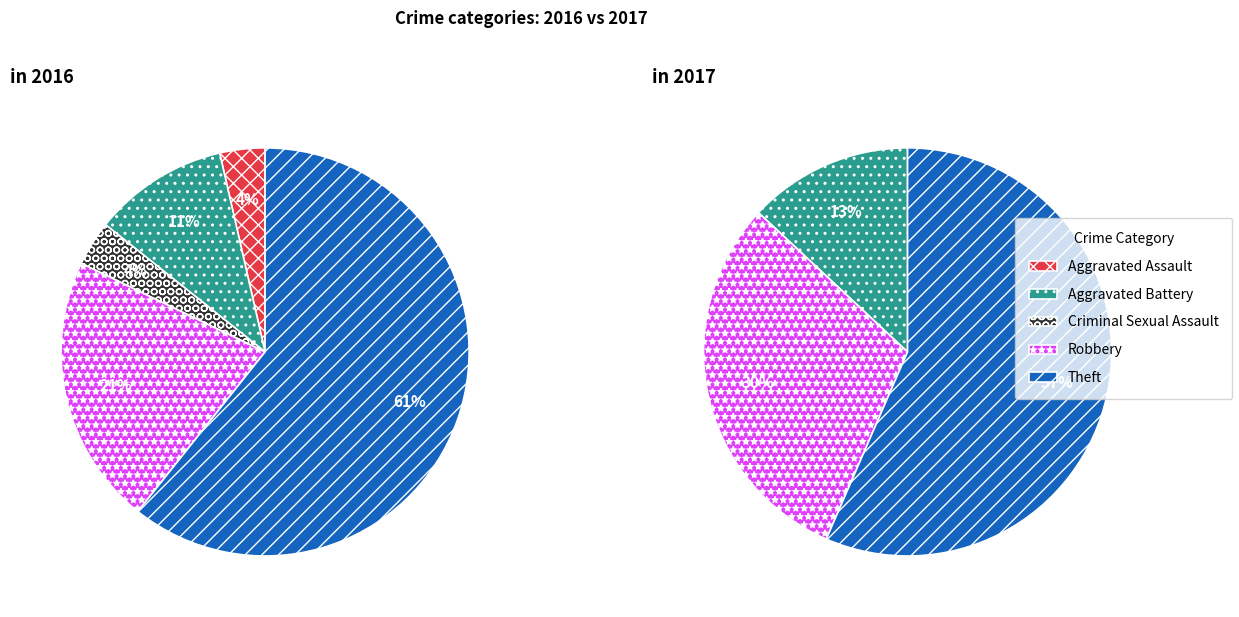

At 4, list the series in order from smallest to largest.

values_2017, values_2016